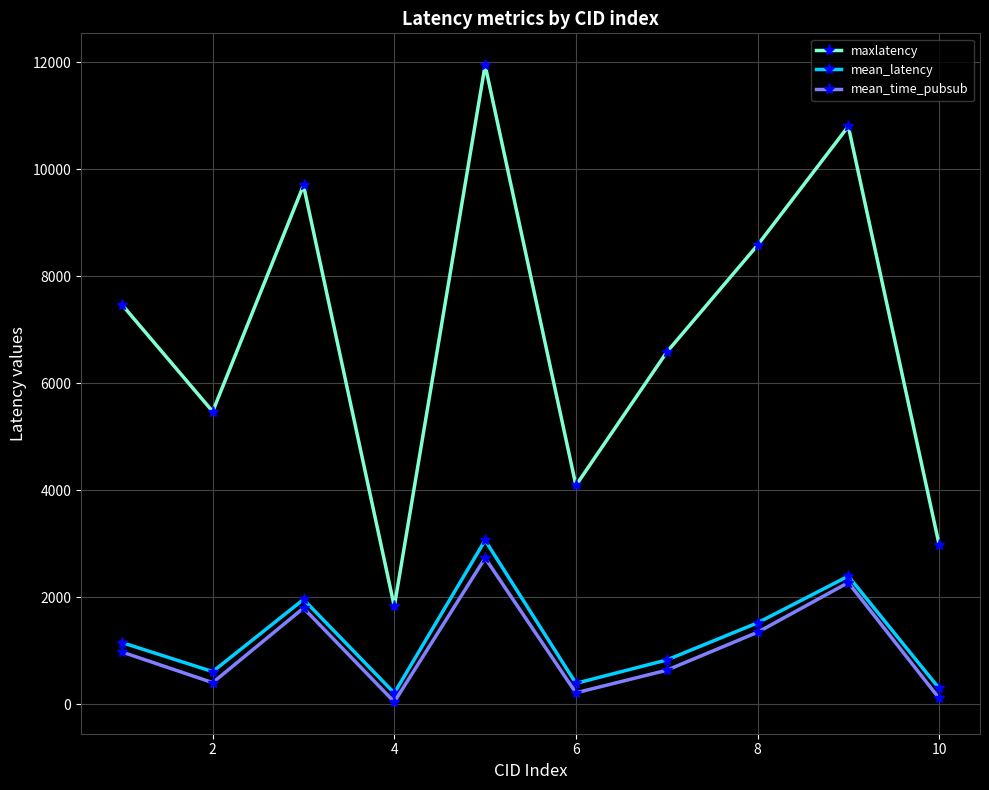

What is the value of the maxlatency point at the 2nd from the left?

5474.0